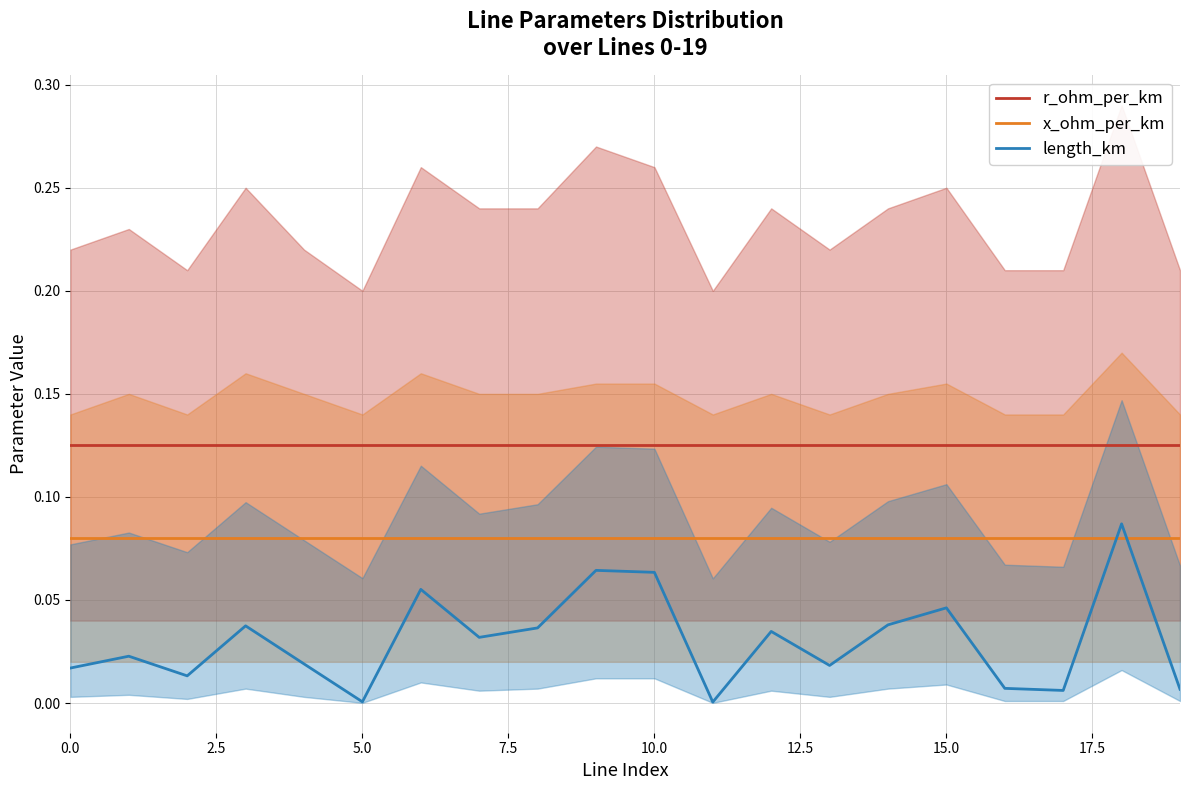

Which series has the largest total across all categories?

r_ohm_per_km